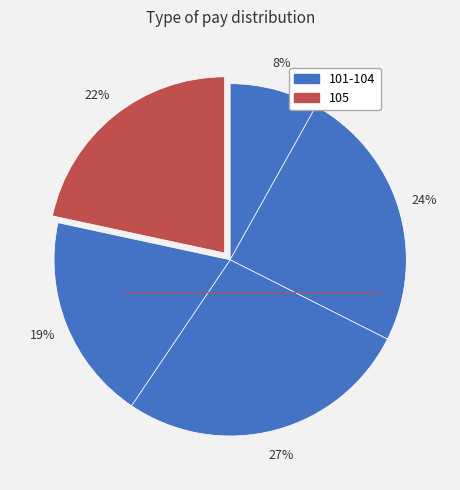

How many slices are in this pie chart?

5